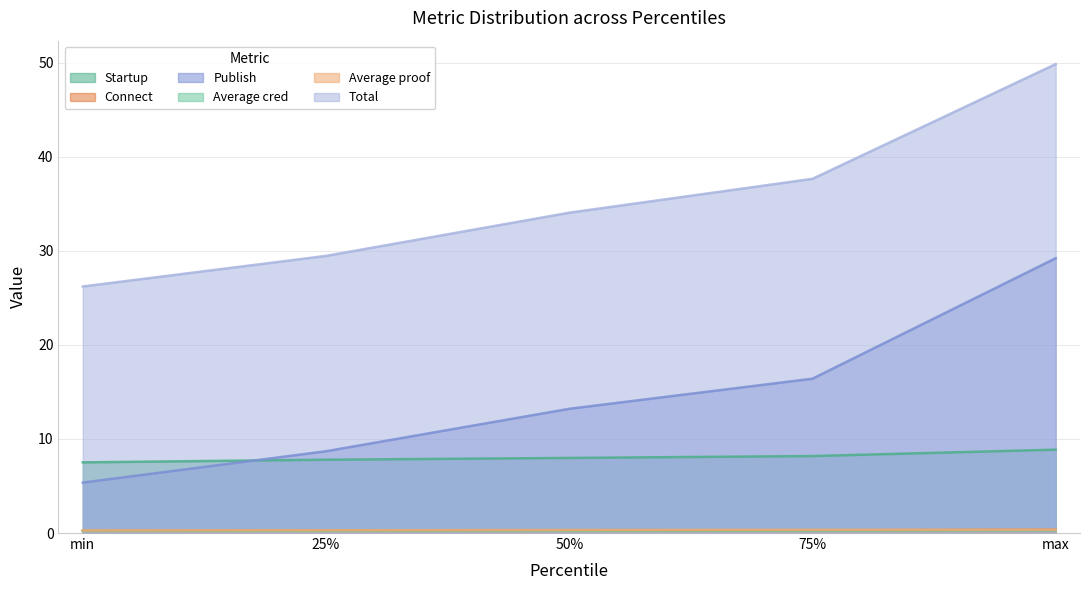

What are all the series names shown in the legend?

Startup, Connect, Publish, Average cred, Average proof, Total